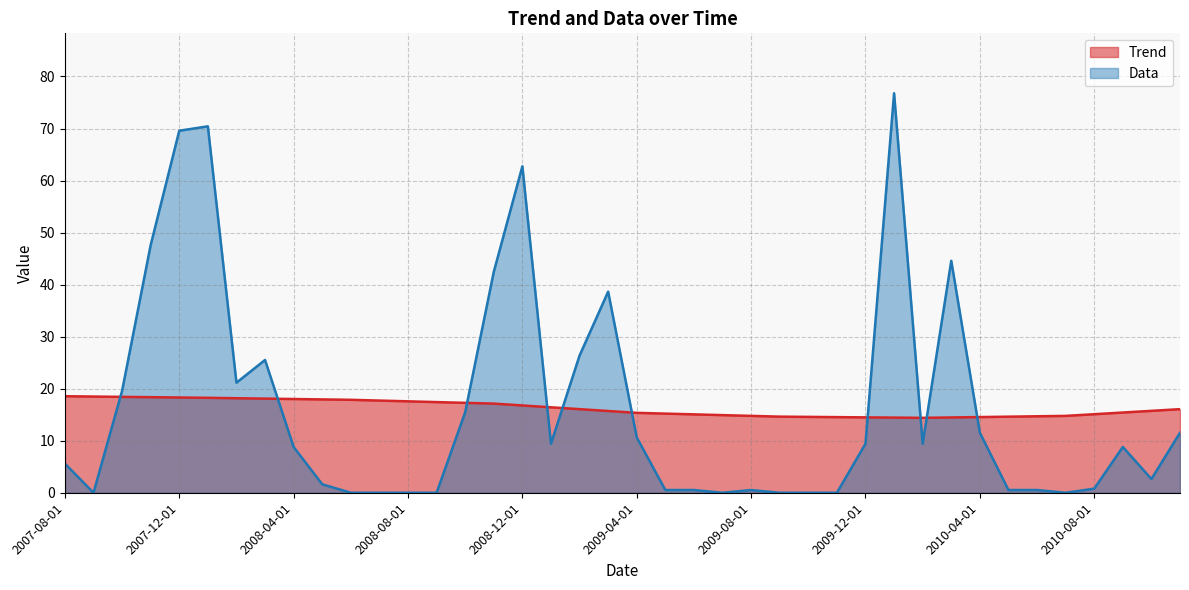

Reading left to right, what are all the values shown in this chart?

Trend: 2007-08-01=18.5	2007-09-01=18.5	2007-10-01=18.4	2007-11-01=18.4	2007-12-01=18.3	2008-01-01=18.2	2008-02-01=18.2	2008-03-01=18.1	2008-04-01=18.0	2008-05-01=17.9	2008-06-01=17.9	2008-07-01=17.7	2008-08-01=17.6	2008-09-01=17.4	2008-10-01=17.3	2008-11-01=17.1	2008-12-01=16.8	2009-01-01=16.4	2009-02-01=16.1	2009-03-01=15.7	2009-04-01=15.4	2009-05-01=15.2	2009-06-01=15.1	2009-07-01=14.9	2009-08-01=14.8	2009-09-01=14.6	2009-10-01=14.6	2009-11-01=14.5	2009-12-01=14.5	2010-01-01=14.4	2010-02-01=14.4	2010-03-01=14.5	2010-04-01=14.5	2010-05-01=14.6	2010-06-01=14.7	2010-07-01=14.8	2010-08-01=15.1	2010-09-01=15.4	2010-10-01=15.7	2010-11-01=16.1
Data: 2007-08-01=5.6	2007-09-01=0.0	2007-10-01=19.6	2007-11-01=47.6	2007-12-01=69.6	2008-01-01=70.4	2008-02-01=21.1	2008-03-01=25.5	2008-04-01=8.8	2008-05-01=1.6	2008-06-01=0.0	2008-07-01=0.0	2008-08-01=0.0	2008-09-01=0.0	2008-10-01=15.5	2008-11-01=42.5	2008-12-01=62.7	2009-01-01=9.4	2009-02-01=26.4	2009-03-01=38.6	2009-04-01=10.6	2009-05-01=0.5	2009-06-01=0.5	2009-07-01=0.0	2009-08-01=0.5	2009-09-01=0.0	2009-10-01=0.0	2009-11-01=0.0	2009-12-01=9.4	2010-01-01=76.8	2010-02-01=9.4	2010-03-01=44.6	2010-04-01=11.5	2010-05-01=0.5	2010-06-01=0.5	2010-07-01=0.0	2010-08-01=0.8	2010-09-01=8.8	2010-10-01=2.6	2010-11-01=11.5